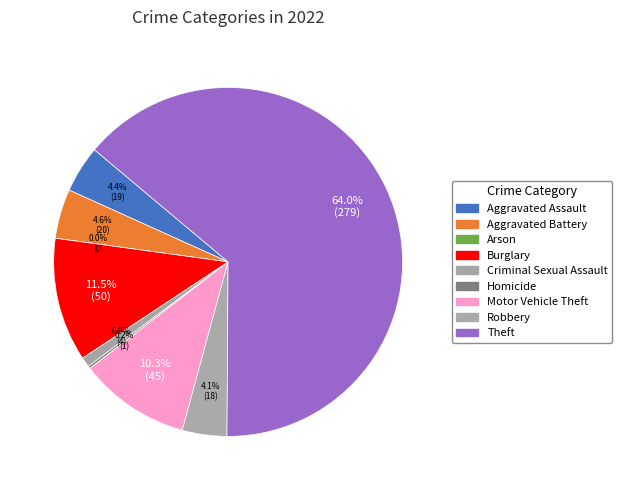

Which slice is the smallest?

Arson